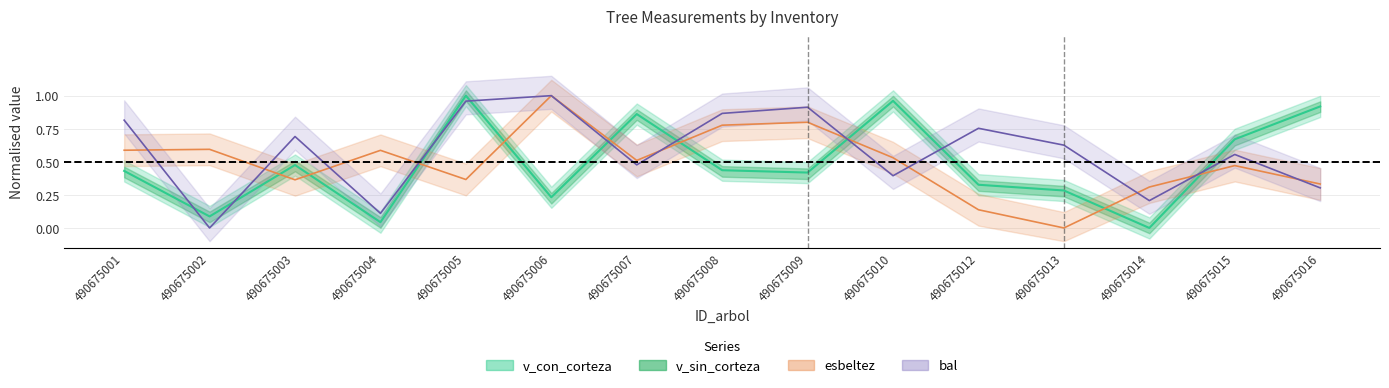

How many lines are shown in the chart?

3